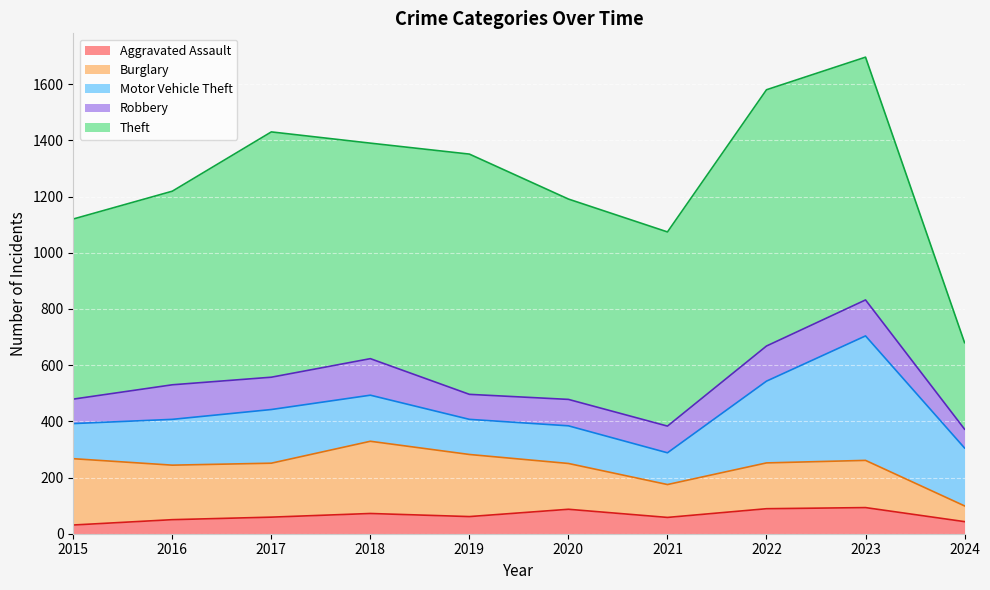

At which category is the sum across all series the highest?

2023